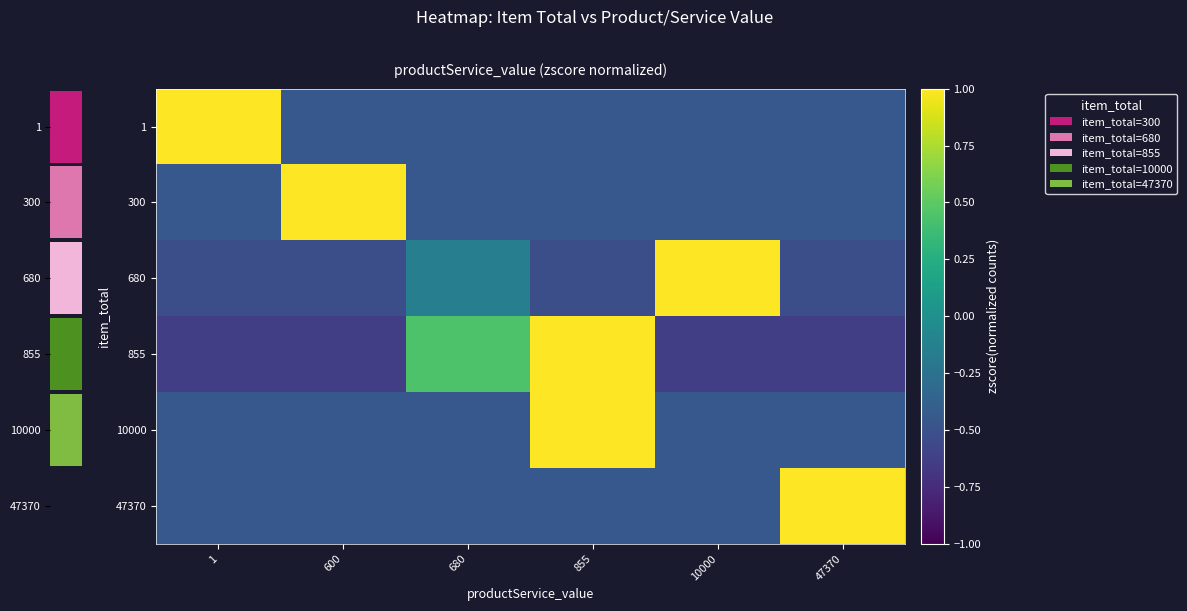

At 47370, list the series in order from largest to smallest.

47370, 1, 300, 10000, 680, 855